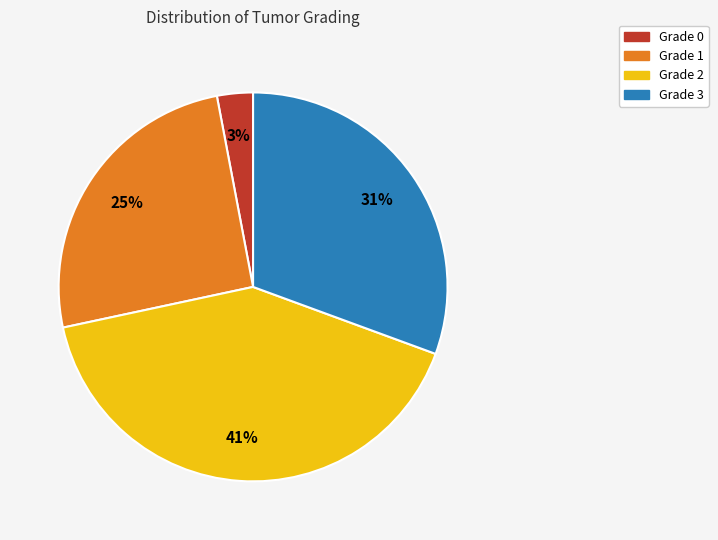

To the nearest percent, what portion does Grade 3 represent?

31%